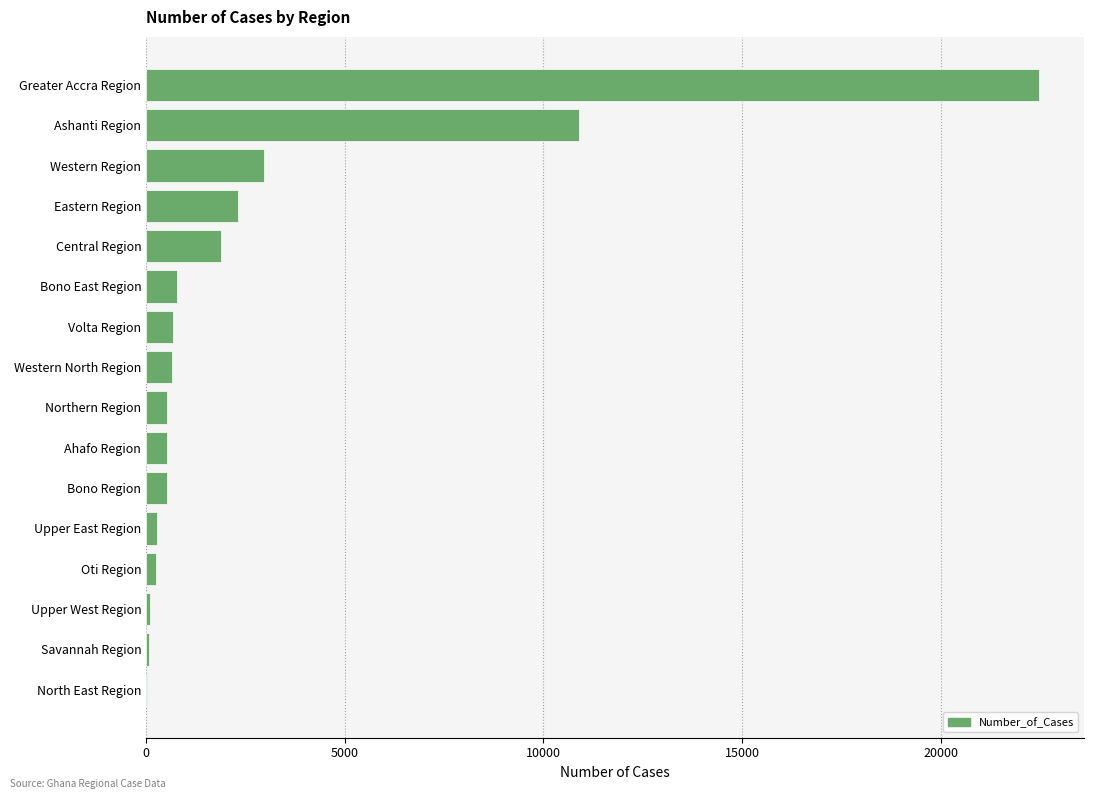

What is the sum of all values?

44869